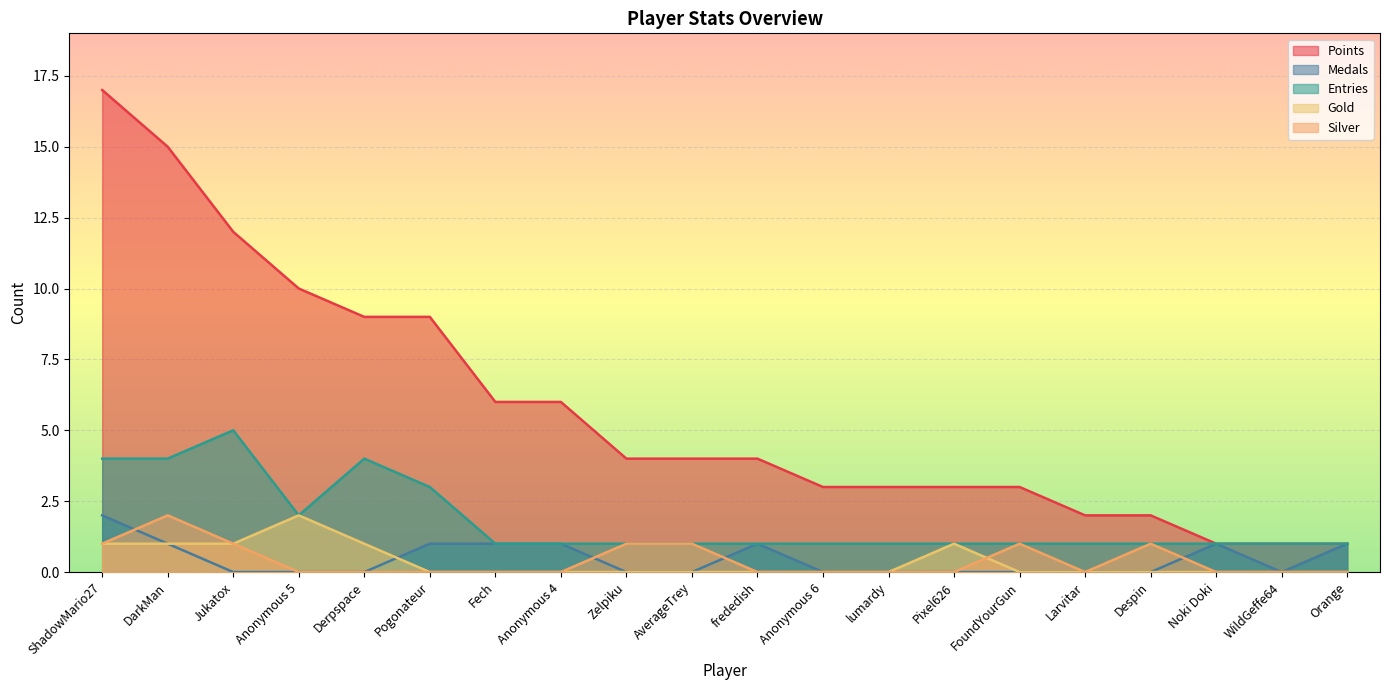

List the labels in order of Entries value, largest first.

Jukatox, ShadowMario27, DarkMan, Derpspace, Pogonateur, Anonymous 5, Fech, Anonymous 4, Zelpiku, AverageTrey, frededish, Anonymous 6, lumardy, Pixel626, FoundYourGun, Larvitar, Despin, Noki Doki, WildGeffe64, Orange